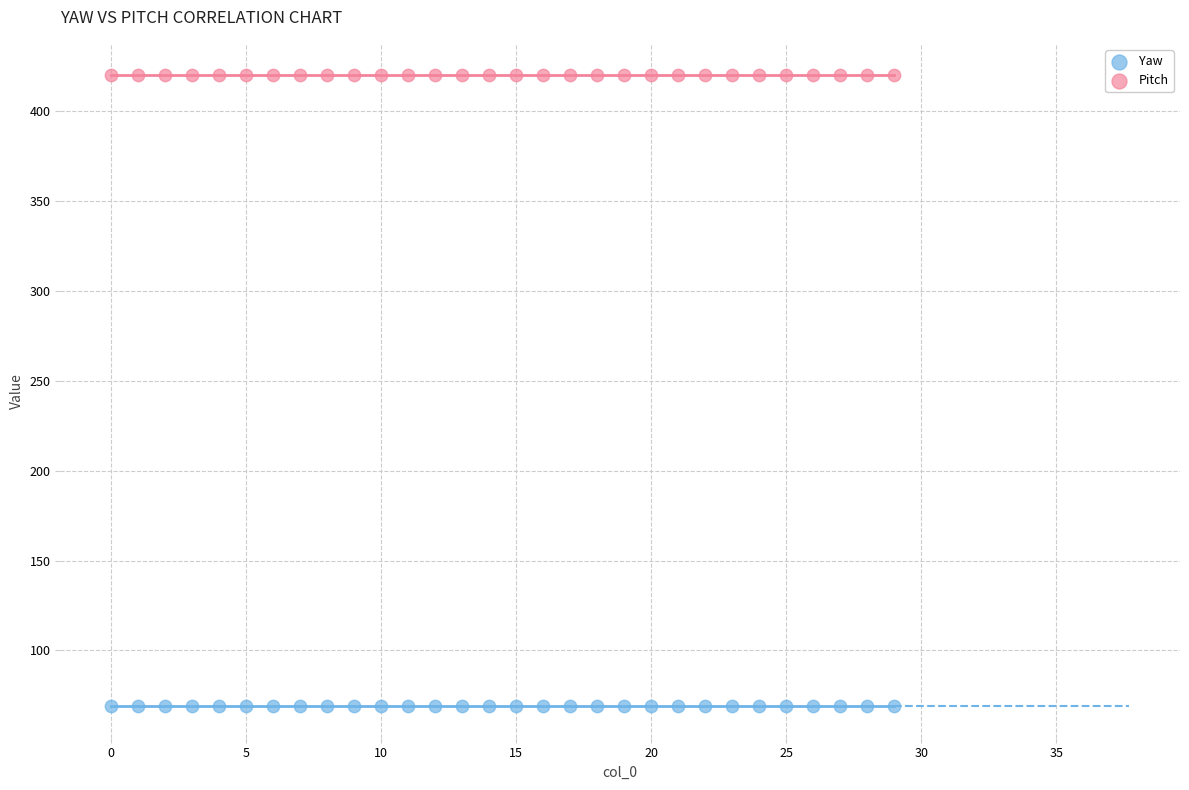

Which series reaches the maximum Y coordinate?

Pitch